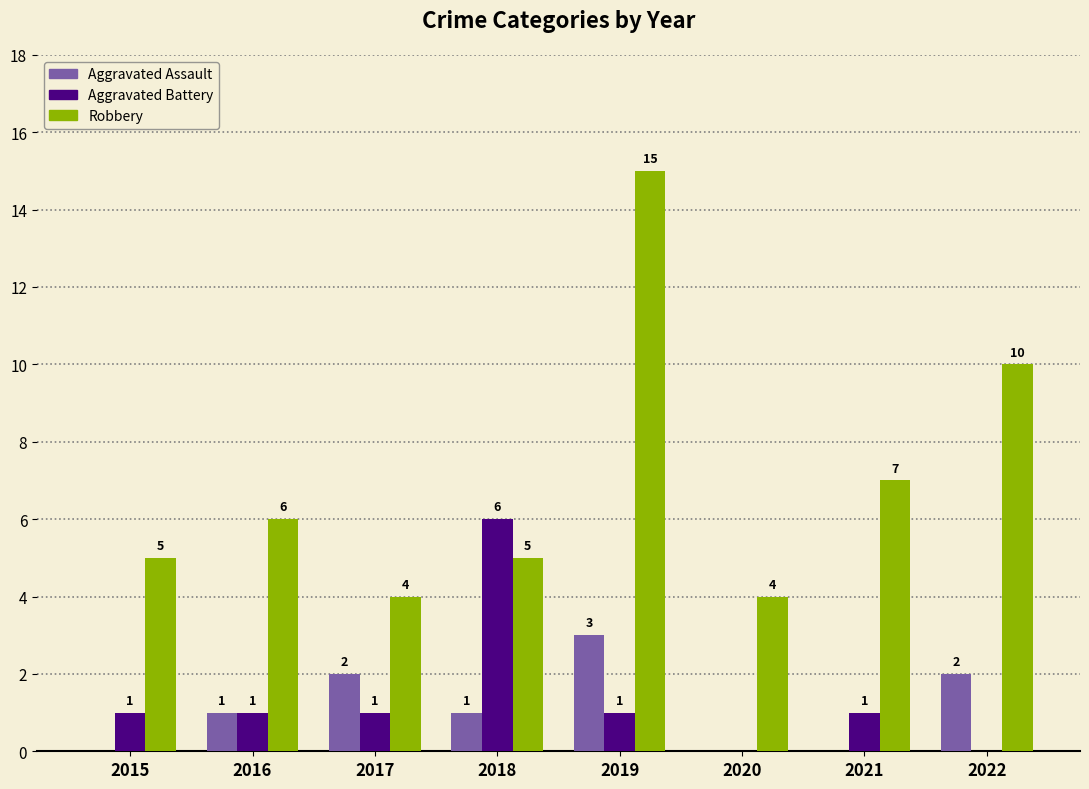

What is the highest value of the Aggravated Assault series?

3